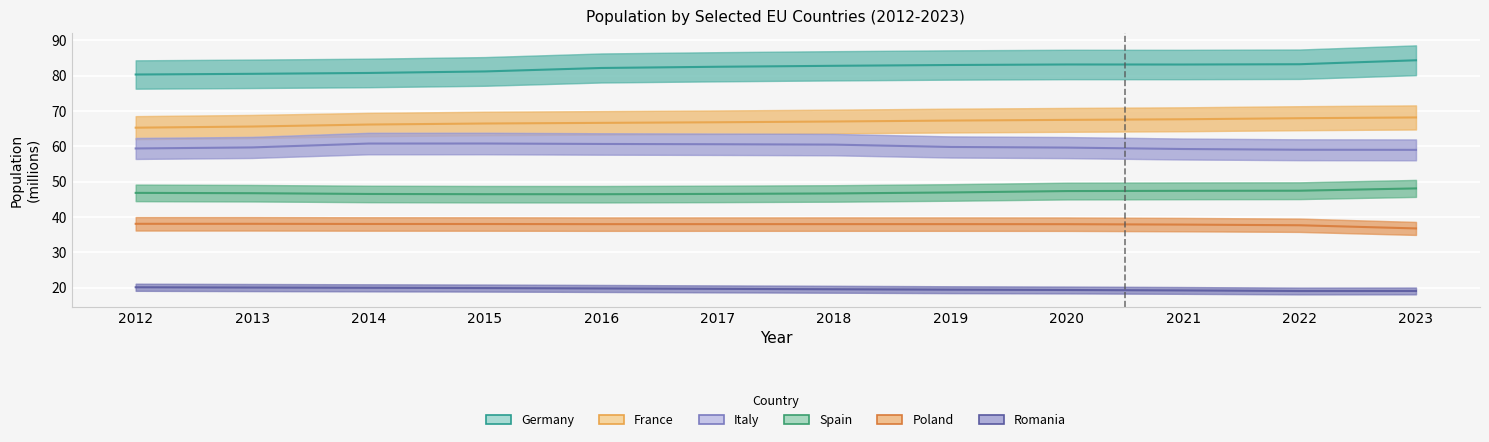

What is the approximate value of France at 2015?

66.5